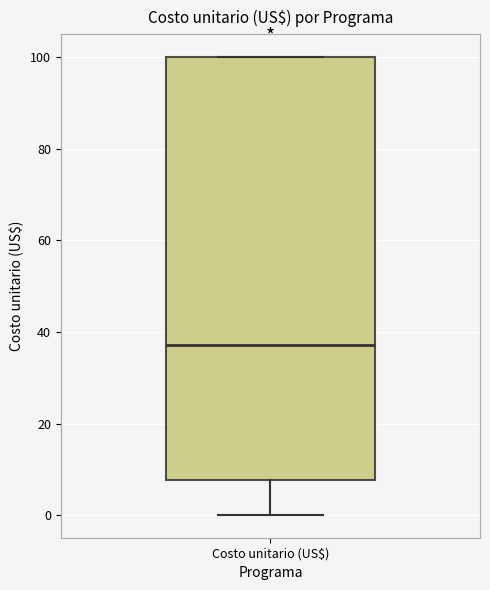

Transcribe this box plot: give where the median line is, the range the box spans, and where the two whiskers end, as read against the y-axis. The values are not printed on the chart, so give them approximately, as read against the axis.

median 38, box 8 to 100, whiskers 0 to 100